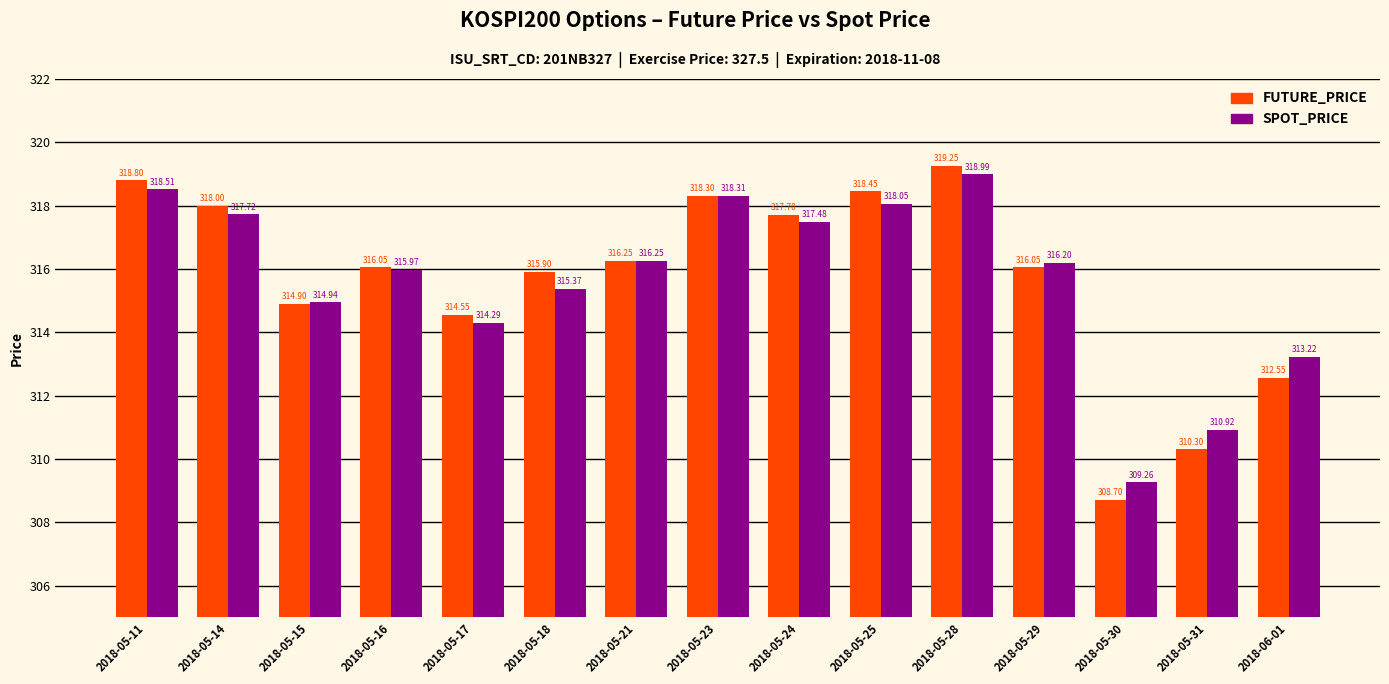

At 2018-05-18, list the series in order from smallest to largest.

SPOT_PRICE, FUTURE_PRICE